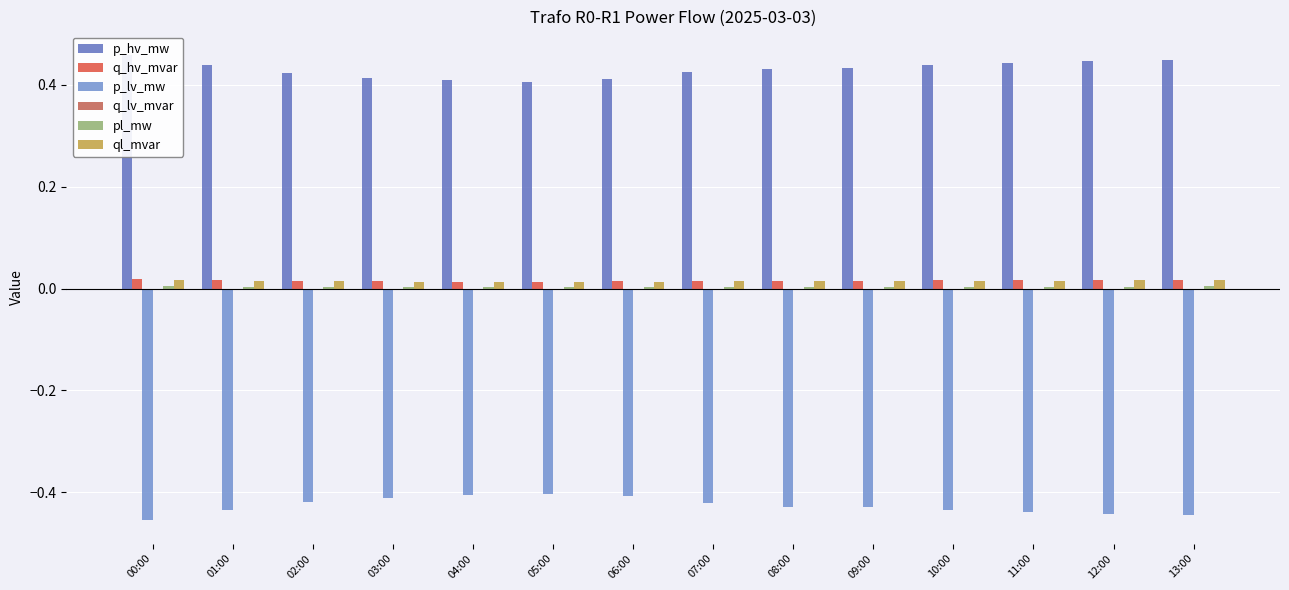

Which series has the largest range (max minus min)?

p_hv_mw